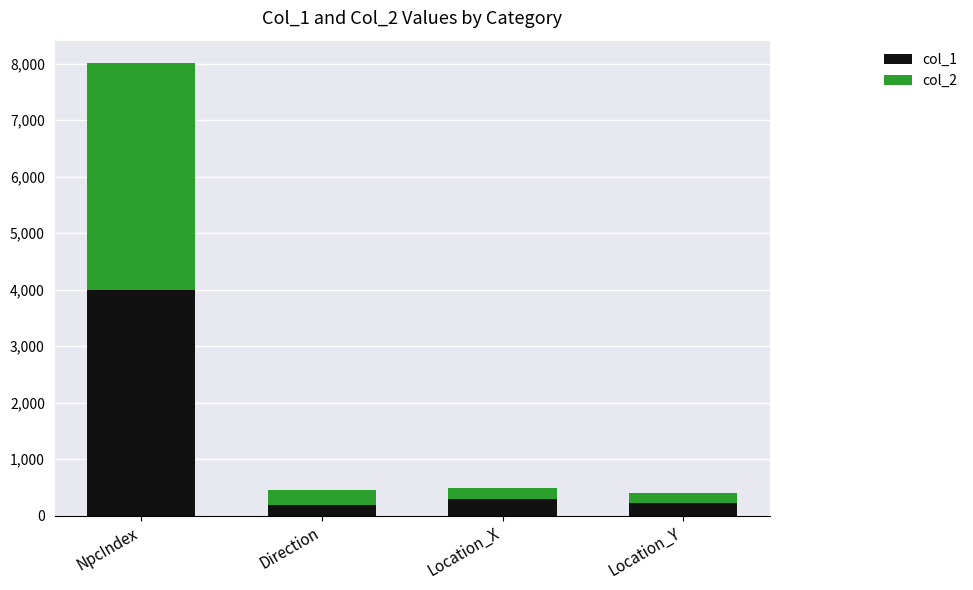

What is the average value of the col_1 series?

1176.4